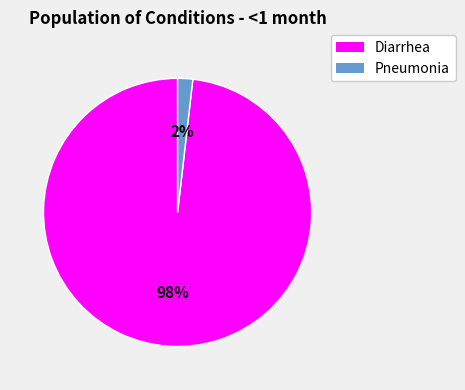

Do Diarrhea and Pneumonia together represent more than half of the pie?

Yes